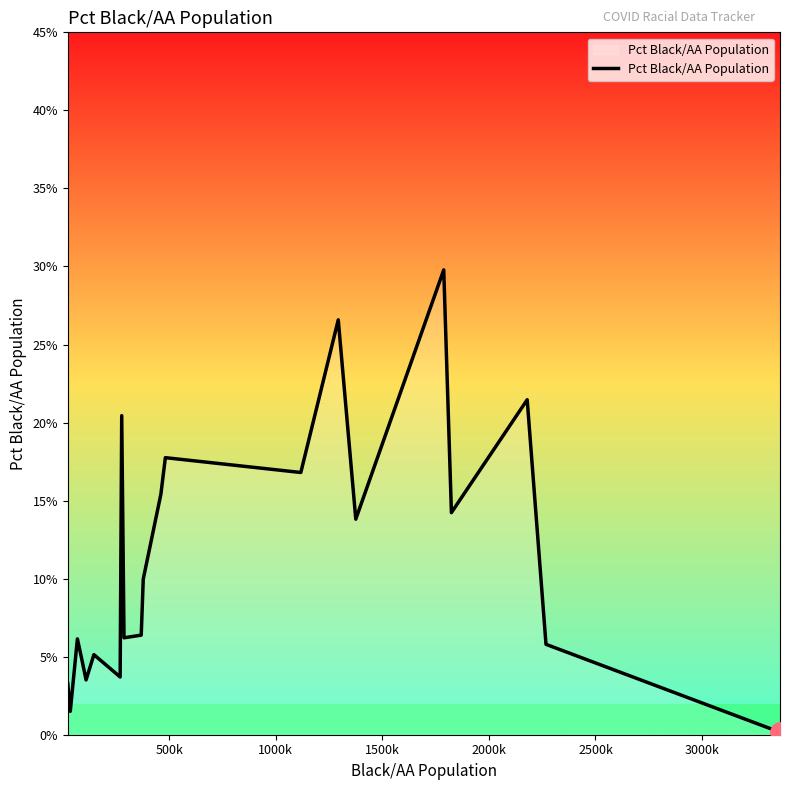

What is the maximum value shown in the chart?

29.8